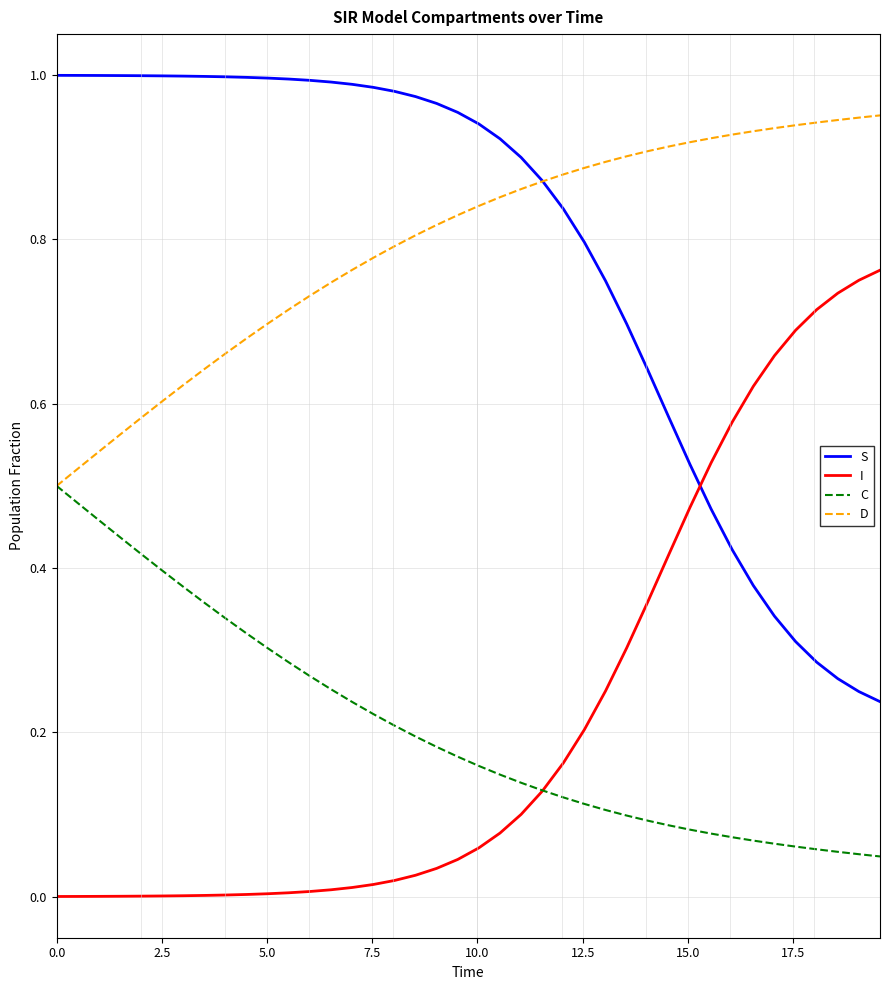

What is the sum of all C values?

8.2